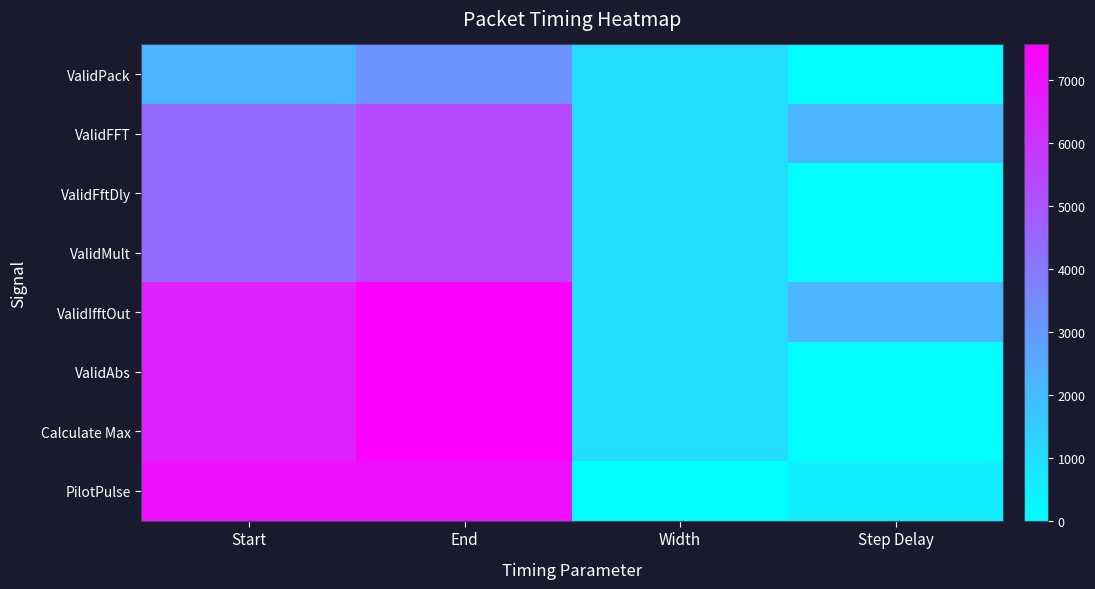

At how many categories does at least one series exceed 6774?

2